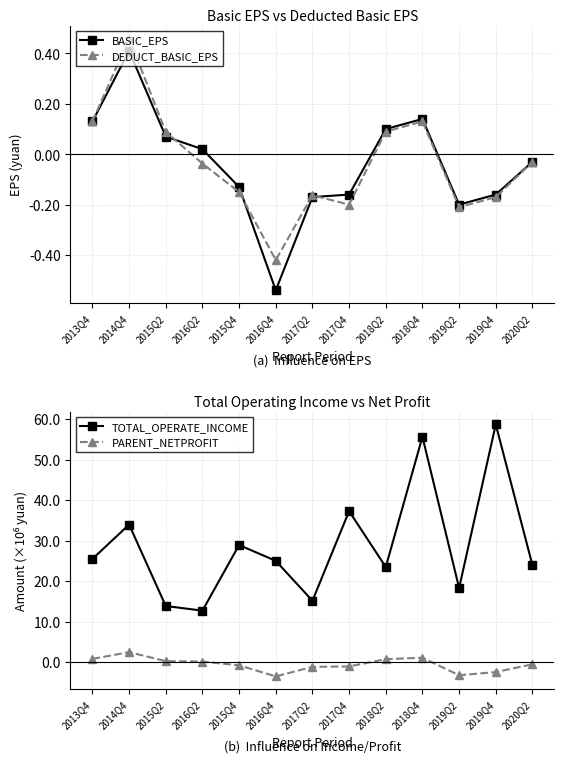

How many categories are shown in the chart?

13